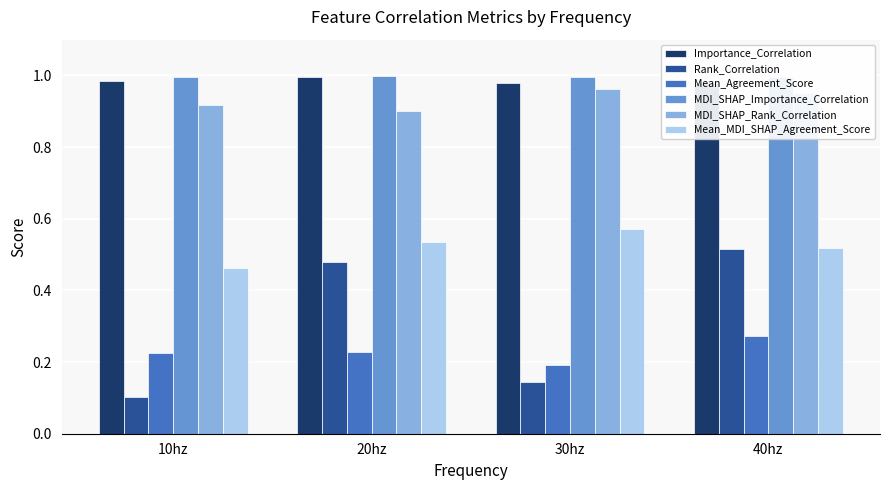

What are all the series names shown in the legend?

Importance_Correlation, Rank_Correlation, Mean_Agreement_Score, MDI_SHAP_Importance_Correlation, MDI_SHAP_Rank_Correlation, Mean_MDI_SHAP_Agreement_Score